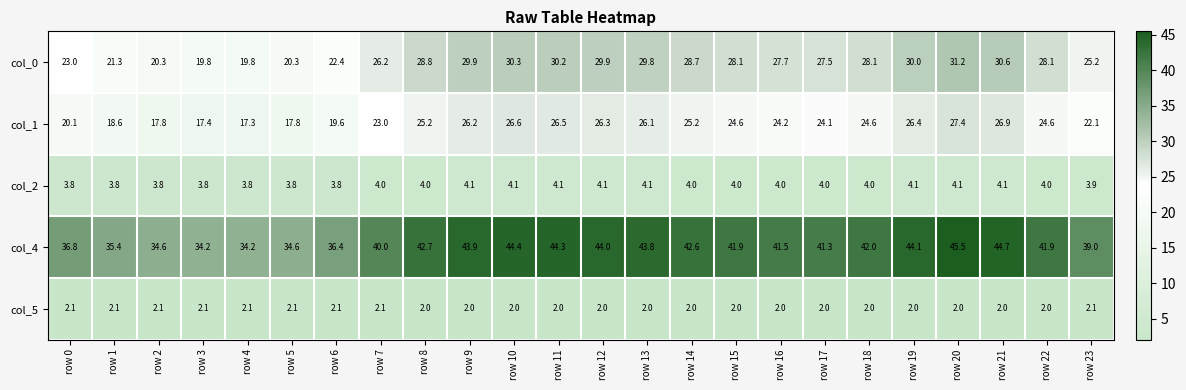

Where does the col_0 series first go above 28?

row 8